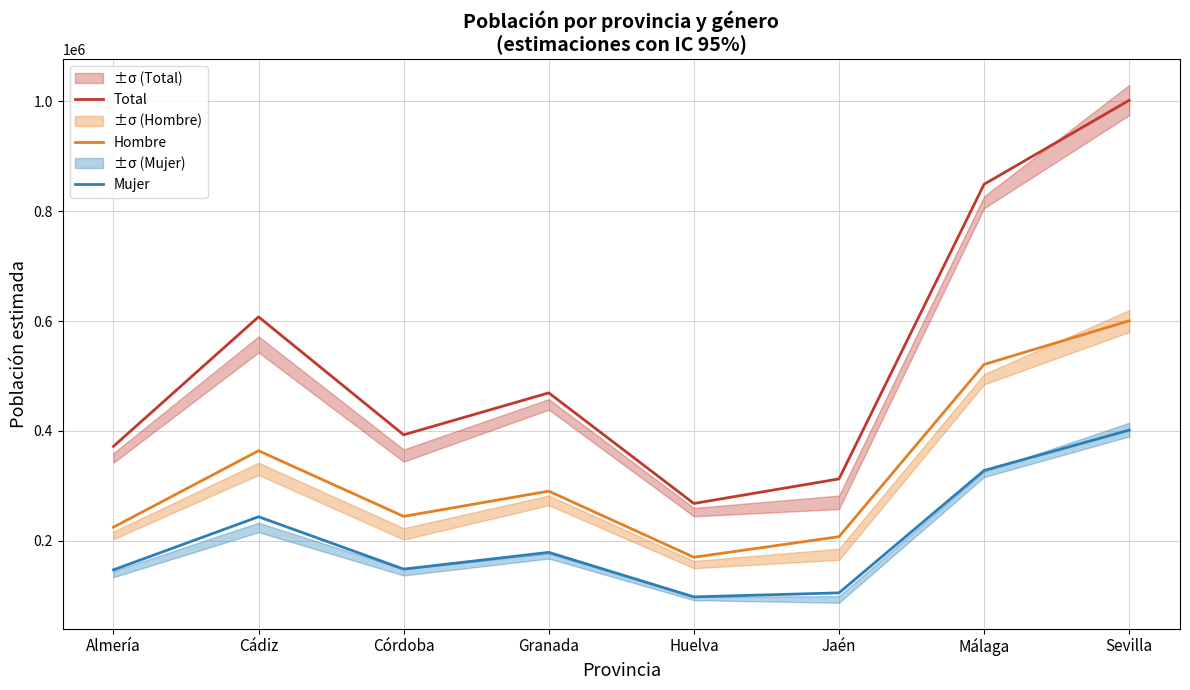

What is the difference between the highest and lowest values at Almería?

224802